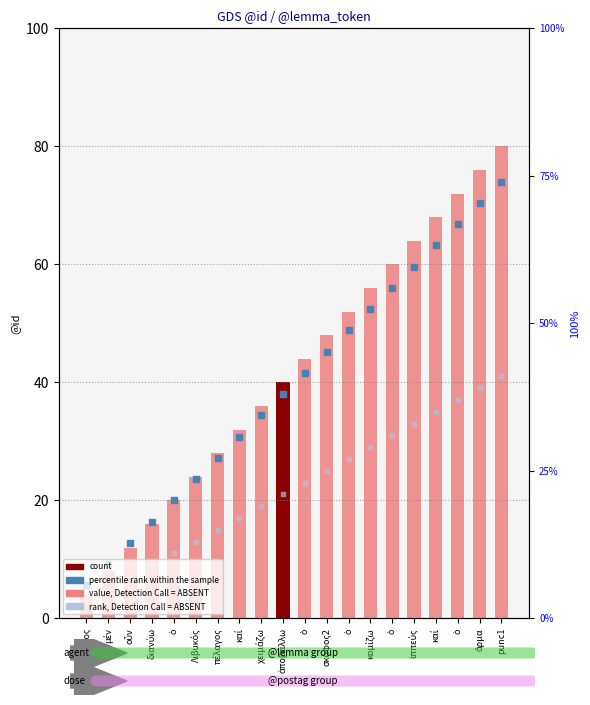

Which series has the widest spread of Y values?

value, Detection Call = ABSENT